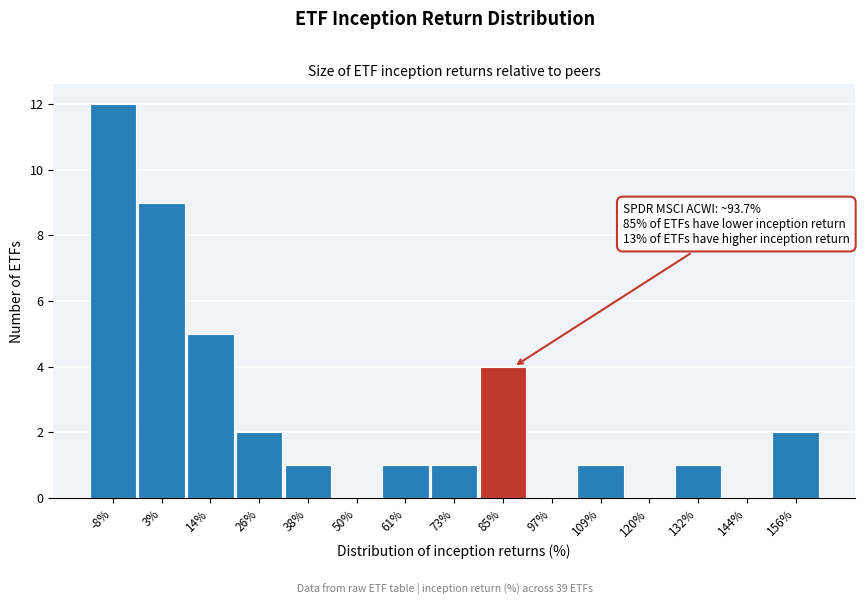

Reading right to left, extract all data points from this chart.

156%=2	144%=0	132%=1	120%=0	109%=1	97%=0	85%=4	73%=1	61%=1	50%=0	38%=1	26%=2	14%=5	3%=9	-8%=12